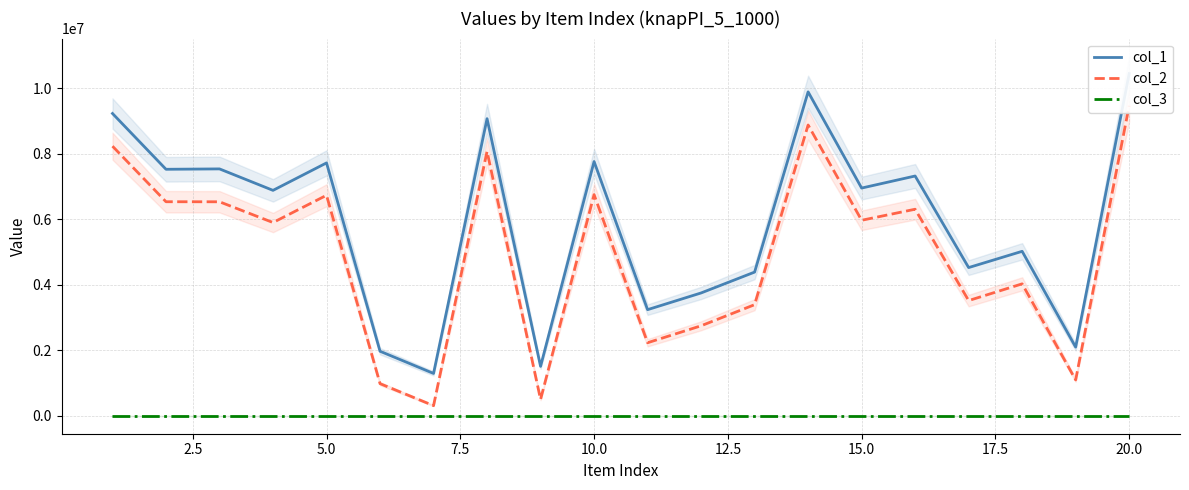

What is the difference between the col_1 values at 7.5 and 12.5?

4911043